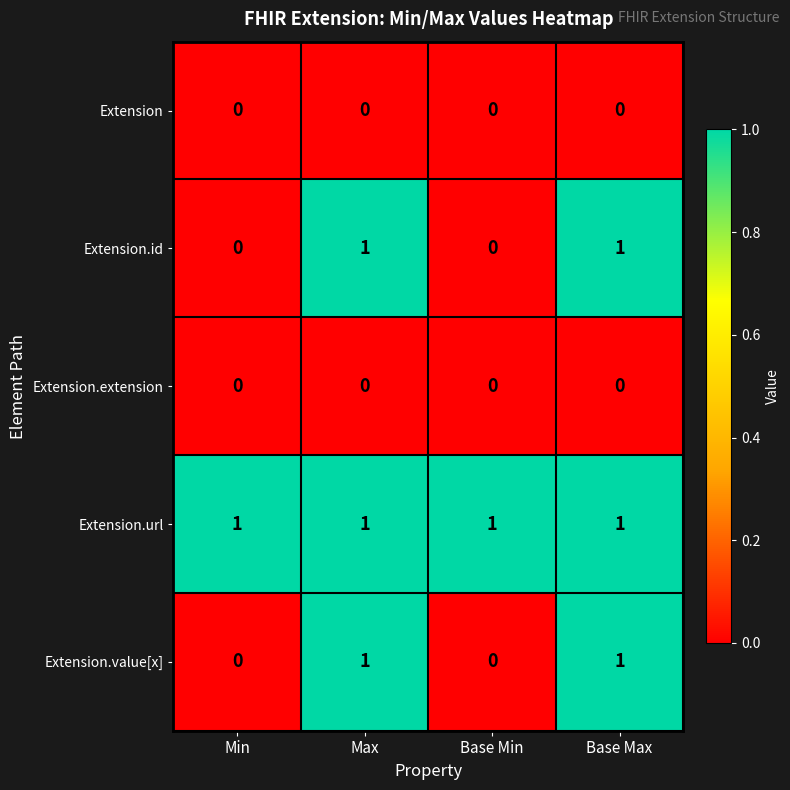

Which series has the largest total across all categories?

Extension.url